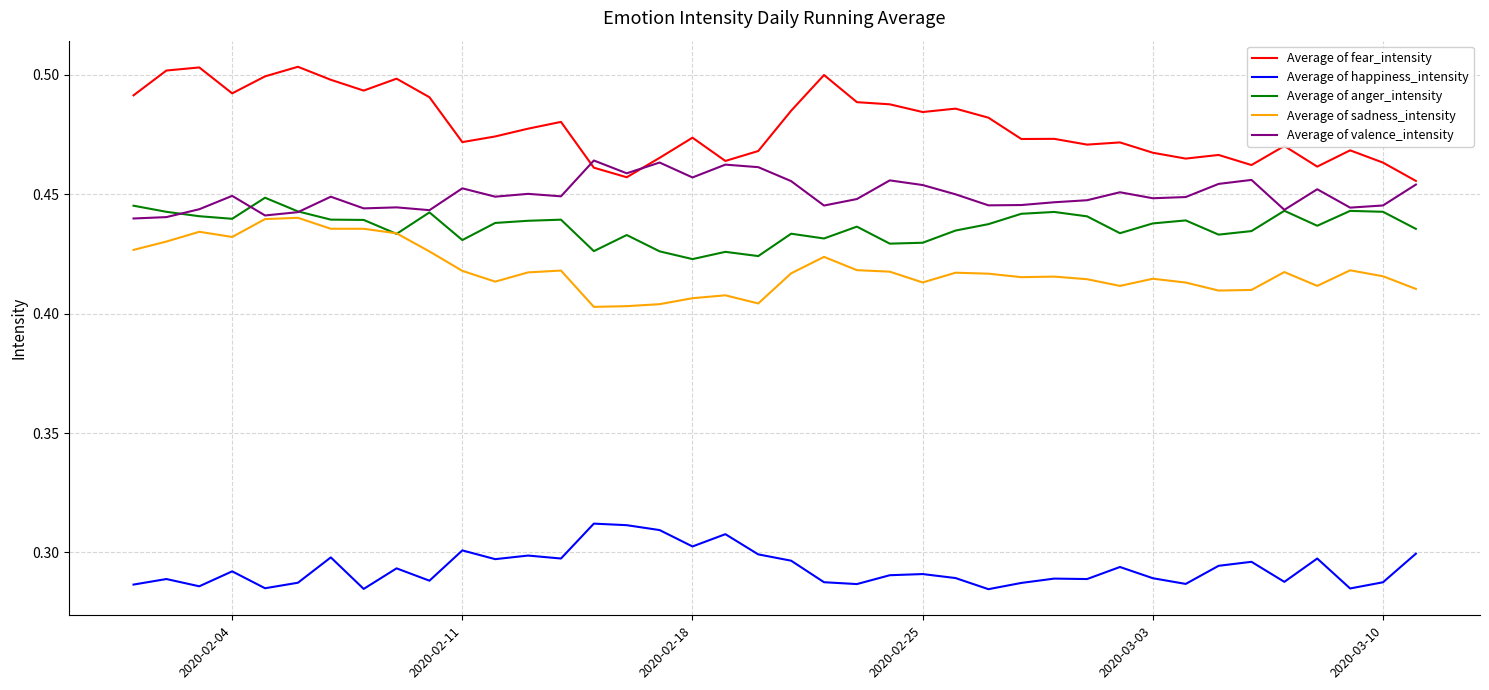

True or false: Average of fear_intensity and Average of sadness_intensity intersect in this chart.

False